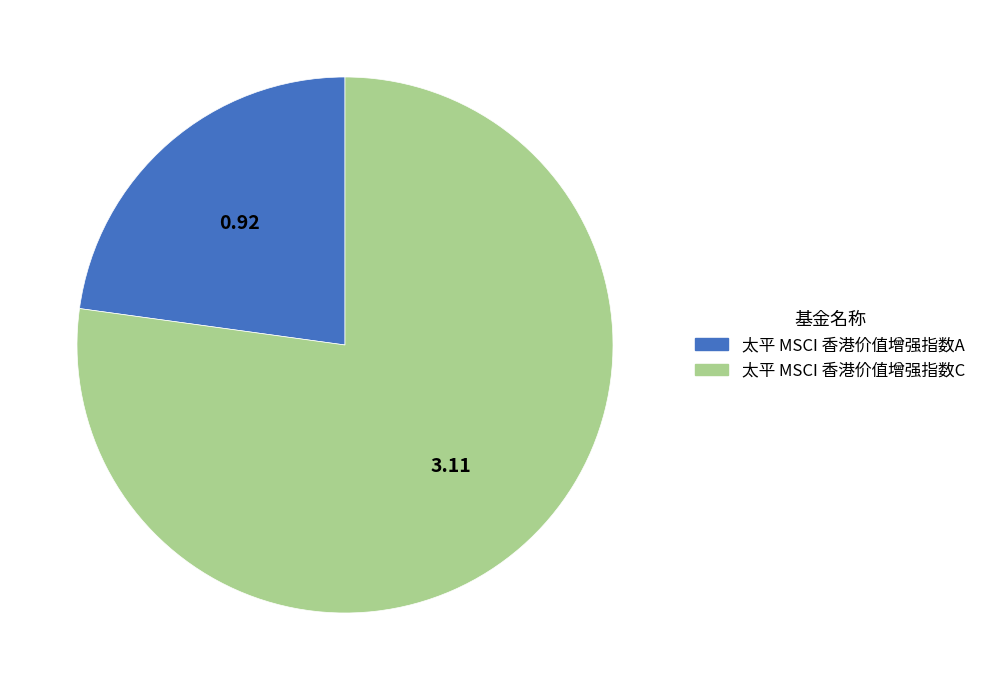

Do 太平 MSCI 香港价值增强指数C and 太平 MSCI 香港价值增强指数A together represent more than half of the pie?

Yes